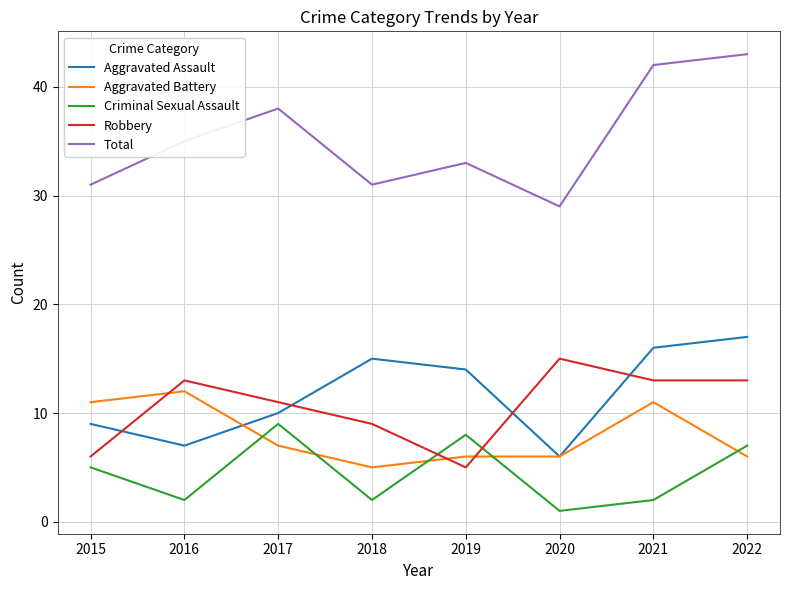

List the labels in order of Aggravated Assault value, largest first.

2022, 2021, 2018, 2019, 2017, 2015, 2016, 2020